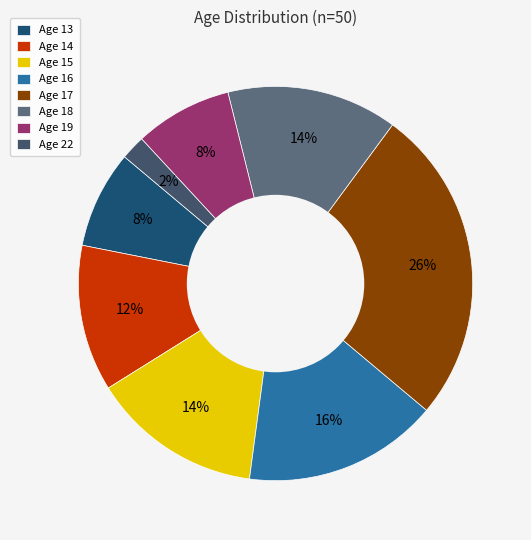

What is the smallest slice in the pie chart?

Age 22